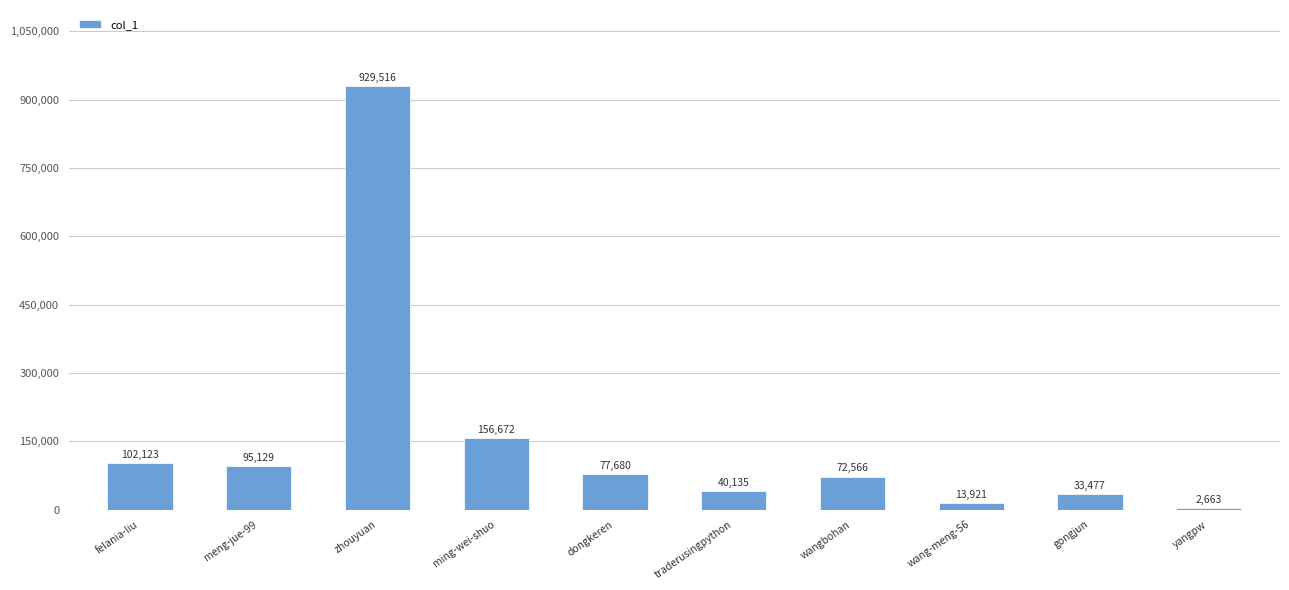

Is it true that the value at meng-jue-99 is 53301?

False